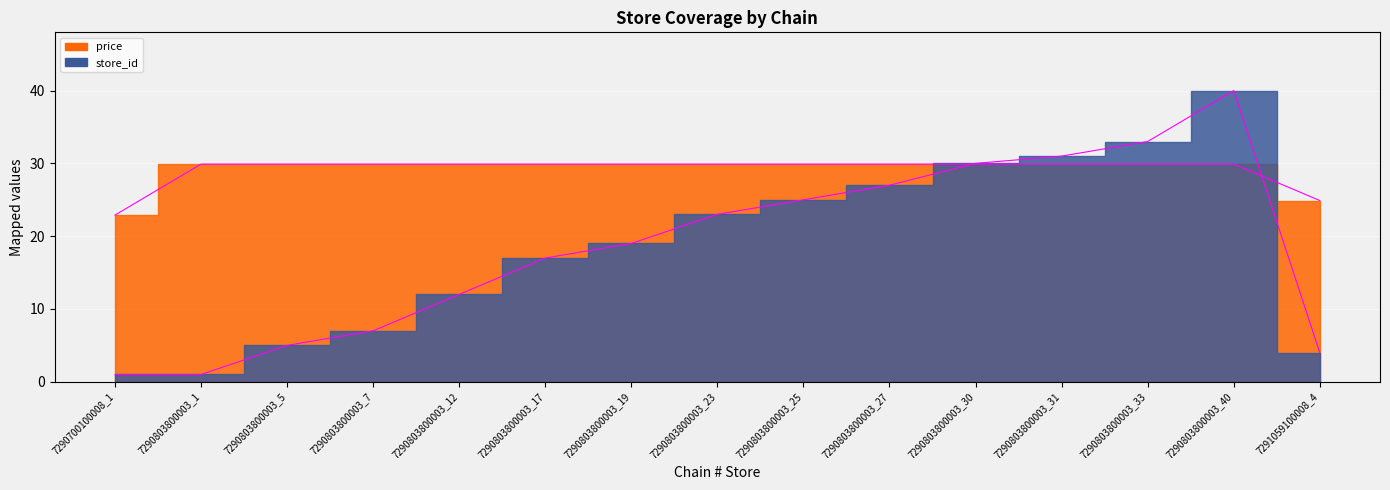

What is the value of the price_line point at the 2nd from the left?

29.9